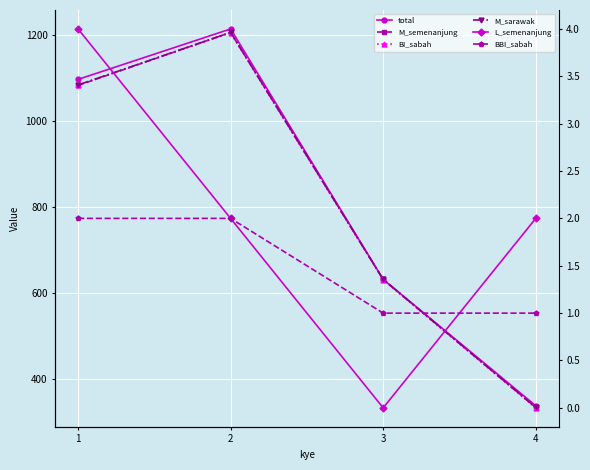

At which category is the sum across all series the highest?

2